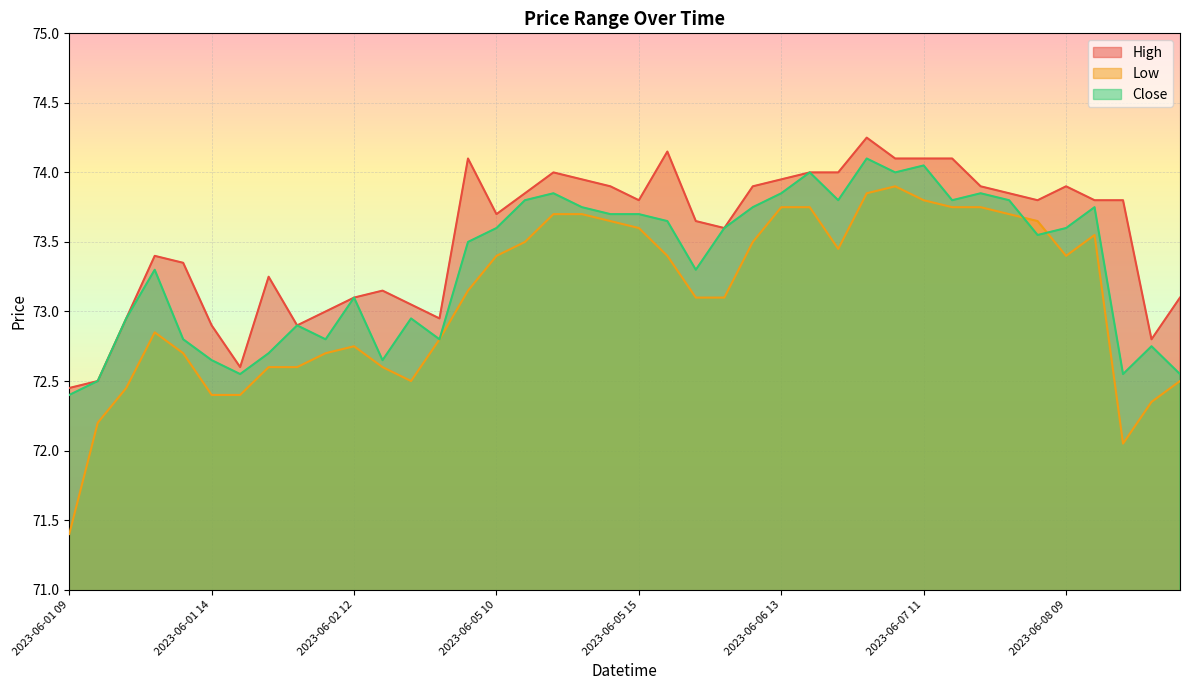

What is the difference between the Close values at 2023-06-05 10 and 2023-06-06 12?

0.2